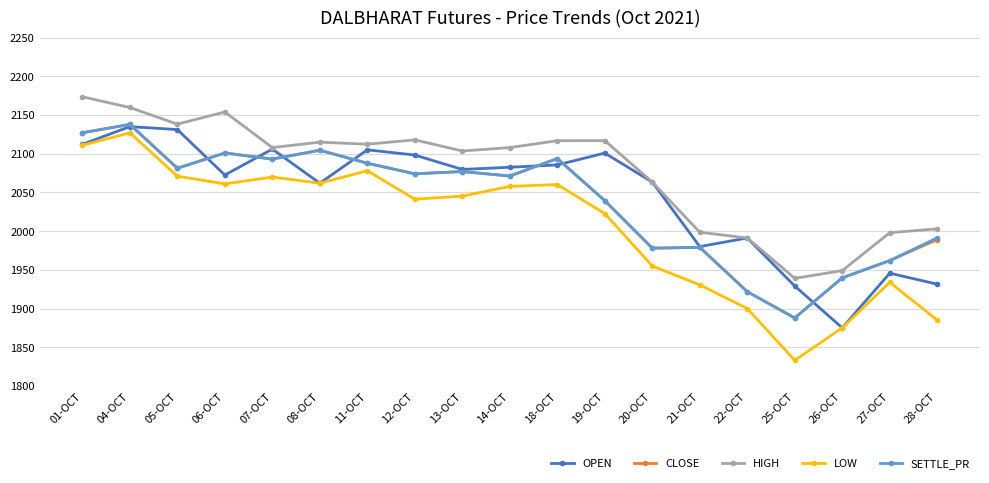

What is the sum of the OPEN values at 25-OCT and 22-OCT?

3920.2